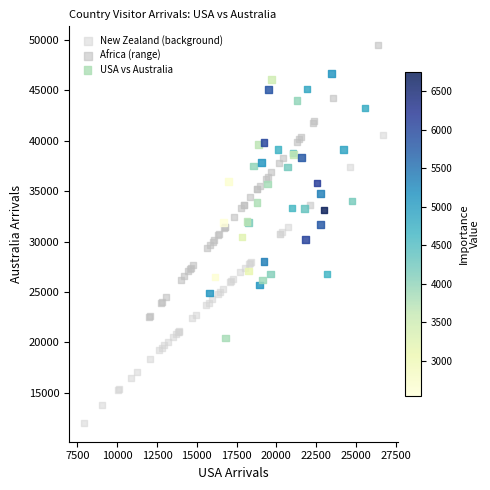

Which series contains the highest Y value?

Africa (range)